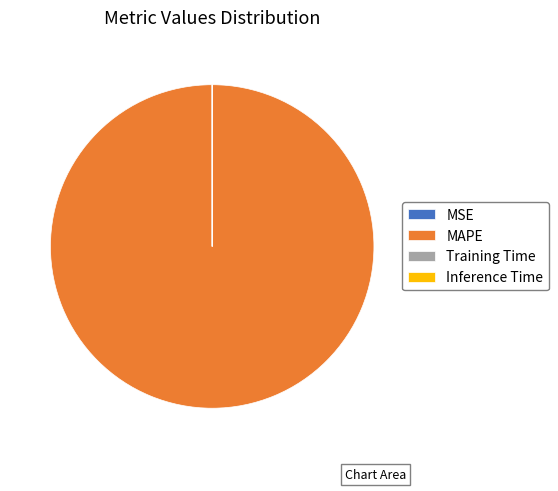

Is there any slice that represents more than half of the pie?

Yes